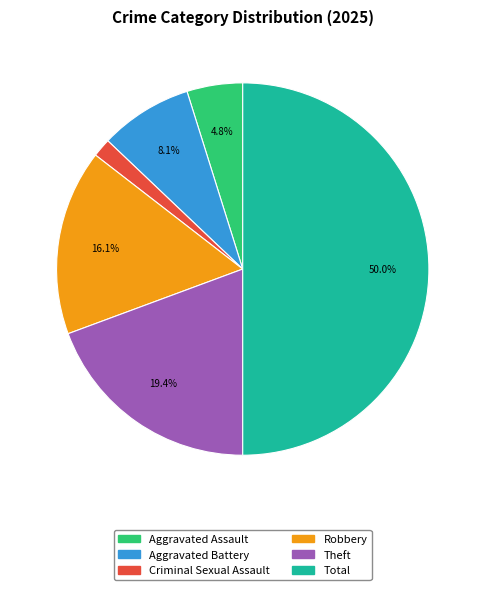

Between Aggravated Battery and Aggravated Assault, which is larger?

Aggravated Battery